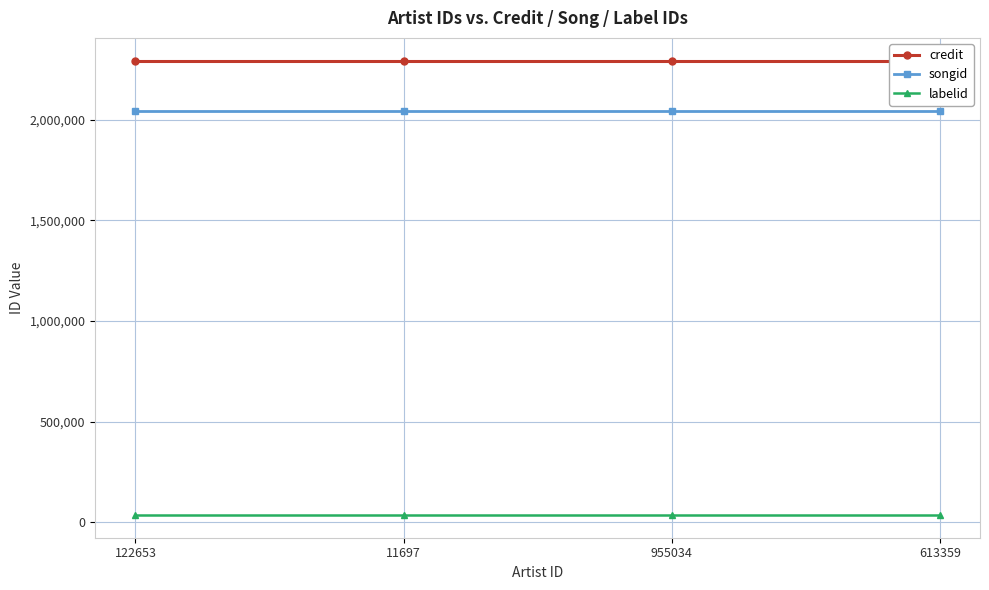

Reading left to right, extract all data points from this chart.

credit: 2293167	2293167	2293167	2293167
songid: 2043408	2043408	2043408	2043408
labelid: 36314	36314	36314	36314